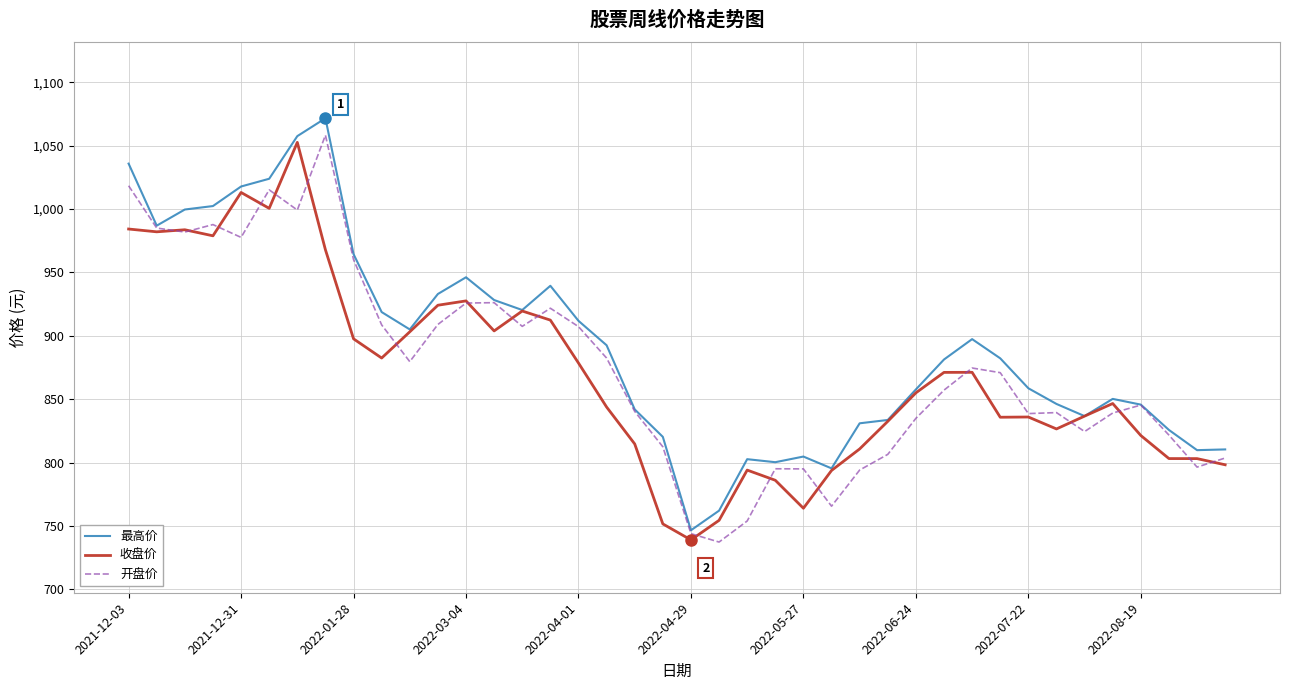

What is the smallest value displayed?

737.2